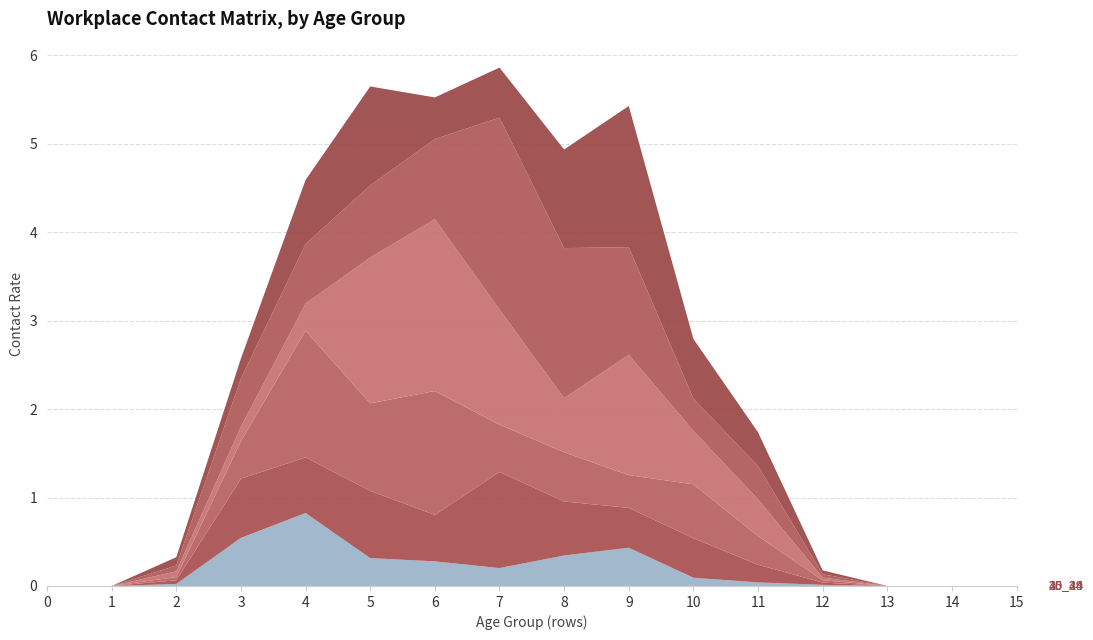

Reading right to left, extract all data points from this chart.

15_19: 15=0.0	14=0.0	13=0.0	12=0.0	11=0.0	10=0.1	9=0.4	8=0.3	7=0.2	6=0.3	5=0.3	4=0.8	3=0.5	2=0.0	1=0.0	0=0.0
20_24: 15=0.0	14=0.0	13=0.0	12=0.0	11=0.2	10=0.4	9=0.5	8=0.6	7=1.1	6=0.5	5=0.8	4=0.6	3=0.7	2=0.0	1=0.0	0=0.0
25_29: 15=0.0	14=0.0	13=0.0	12=0.0	11=0.3	10=0.6	9=0.4	8=0.6	7=0.5	6=1.4	5=1.0	4=1.4	3=0.4	2=0.0	1=0.0	0=0.0
30_34: 15=0.0	14=0.0	13=0.0	12=0.0	11=0.4	10=0.6	9=1.4	8=0.6	7=1.3	6=1.9	5=1.6	4=0.3	3=0.2	2=0.1	1=0.0	0=0.0
35_39: 15=0.0	14=0.0	13=0.0	12=0.0	11=0.4	10=0.4	9=1.2	8=1.7	7=2.2	6=0.9	5=0.8	4=0.7	3=0.5	2=0.1	1=0.0	0=0.0
40_44: 15=0.0	14=0.0	13=0.0	12=0.0	11=0.4	10=0.7	9=1.6	8=1.1	7=0.6	6=0.5	5=1.1	4=0.7	3=0.2	2=0.1	1=0.0	0=0.0